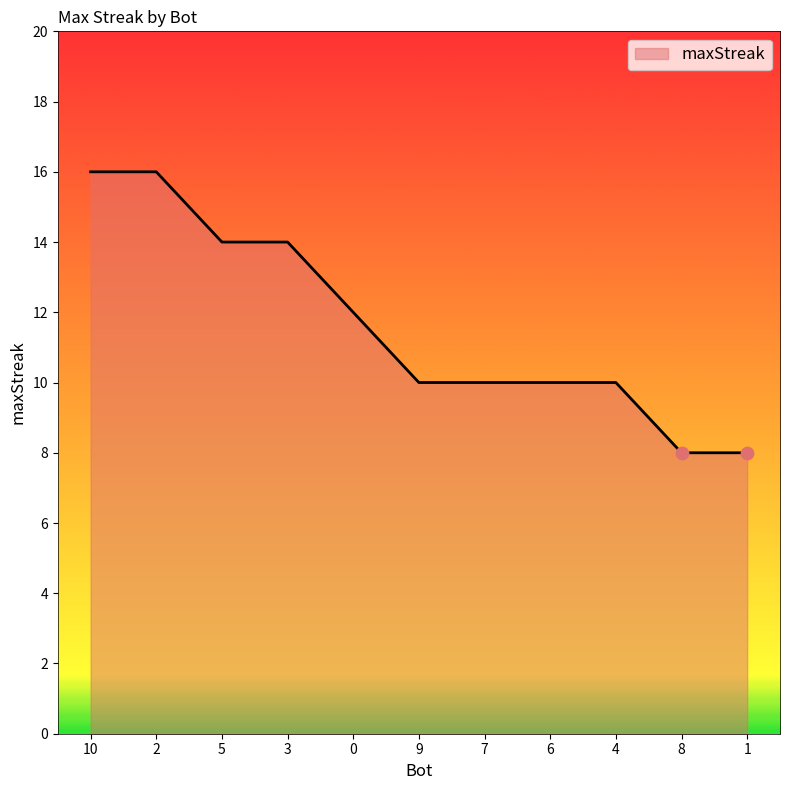

What is the change in value from 0 to 4?

-2